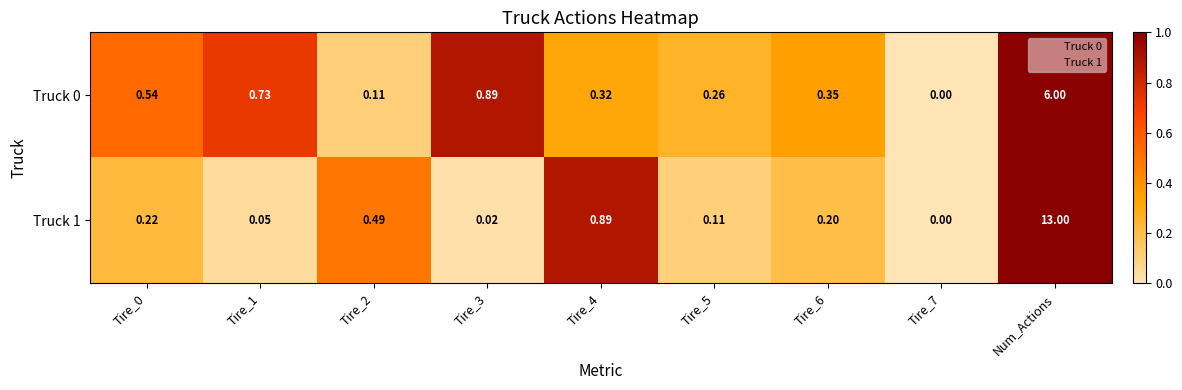

Which category has the highest value across all series?

Num_Actions